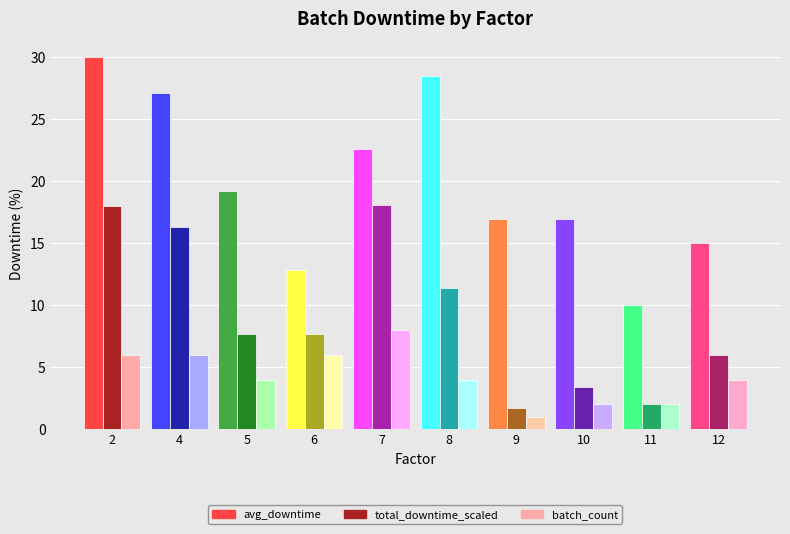

What is the minimum value for avg_downtime?

10.0